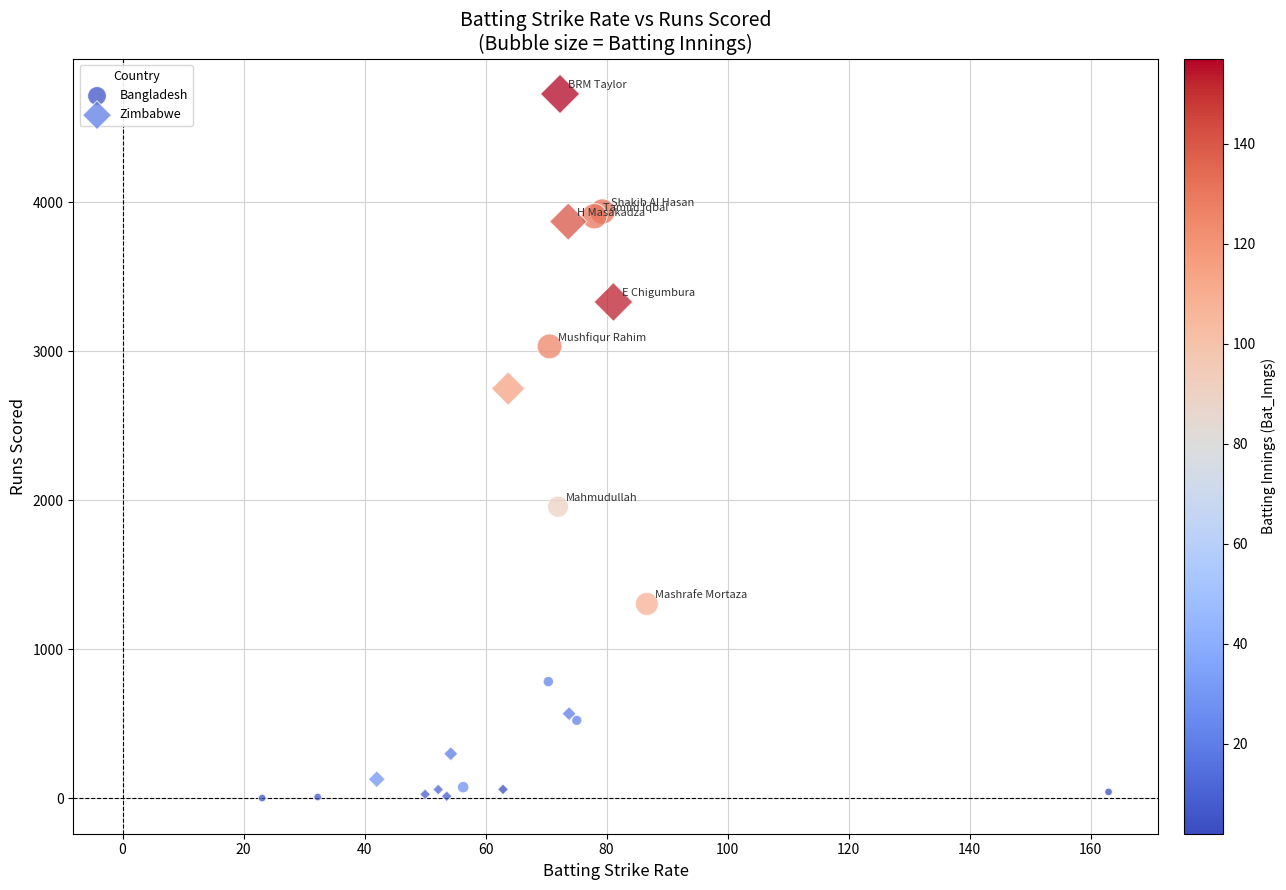

Which series reaches the maximum Y coordinate?

Zimbabwe